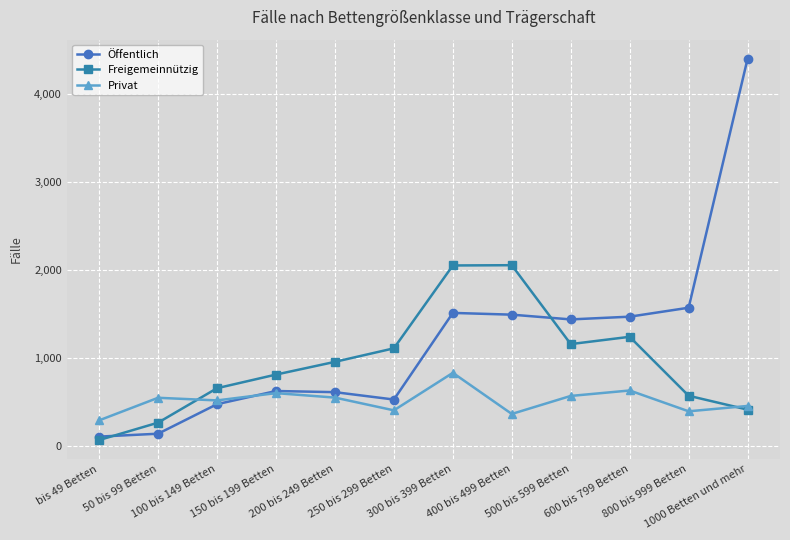

Is it true that Privat equals 565 at 500 bis 599 Betten?

True